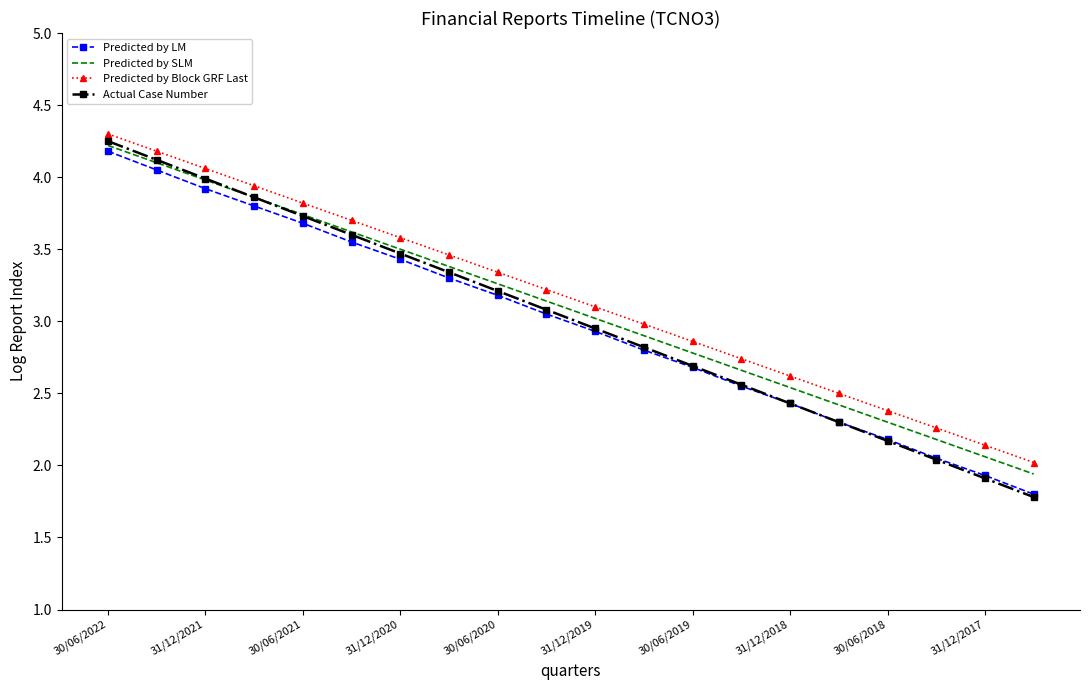

True or false: Predicted by Block GRF Last and Actual Case Number cross at least once.

False